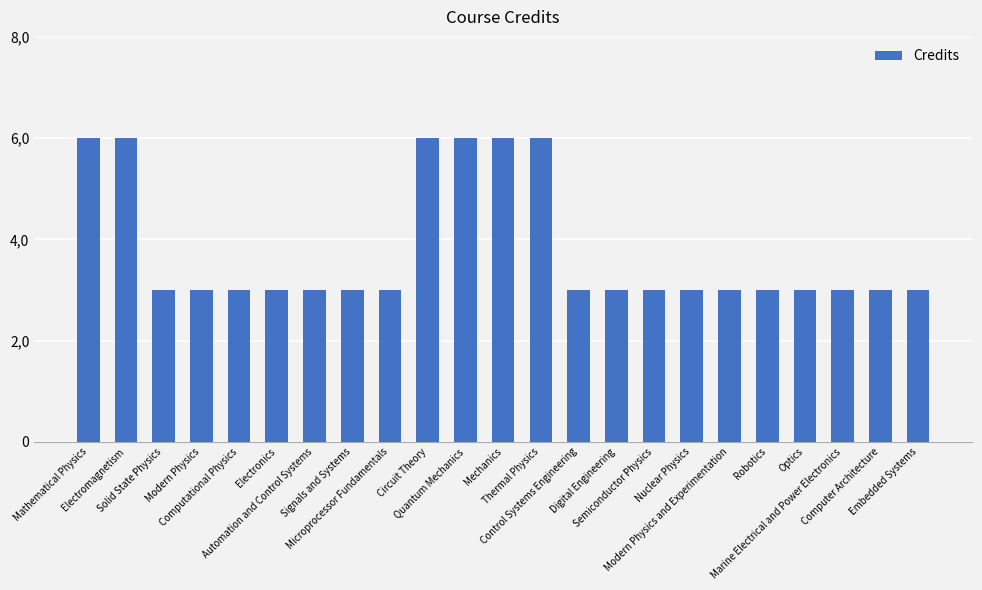

How many values are between 3 and 6?

23